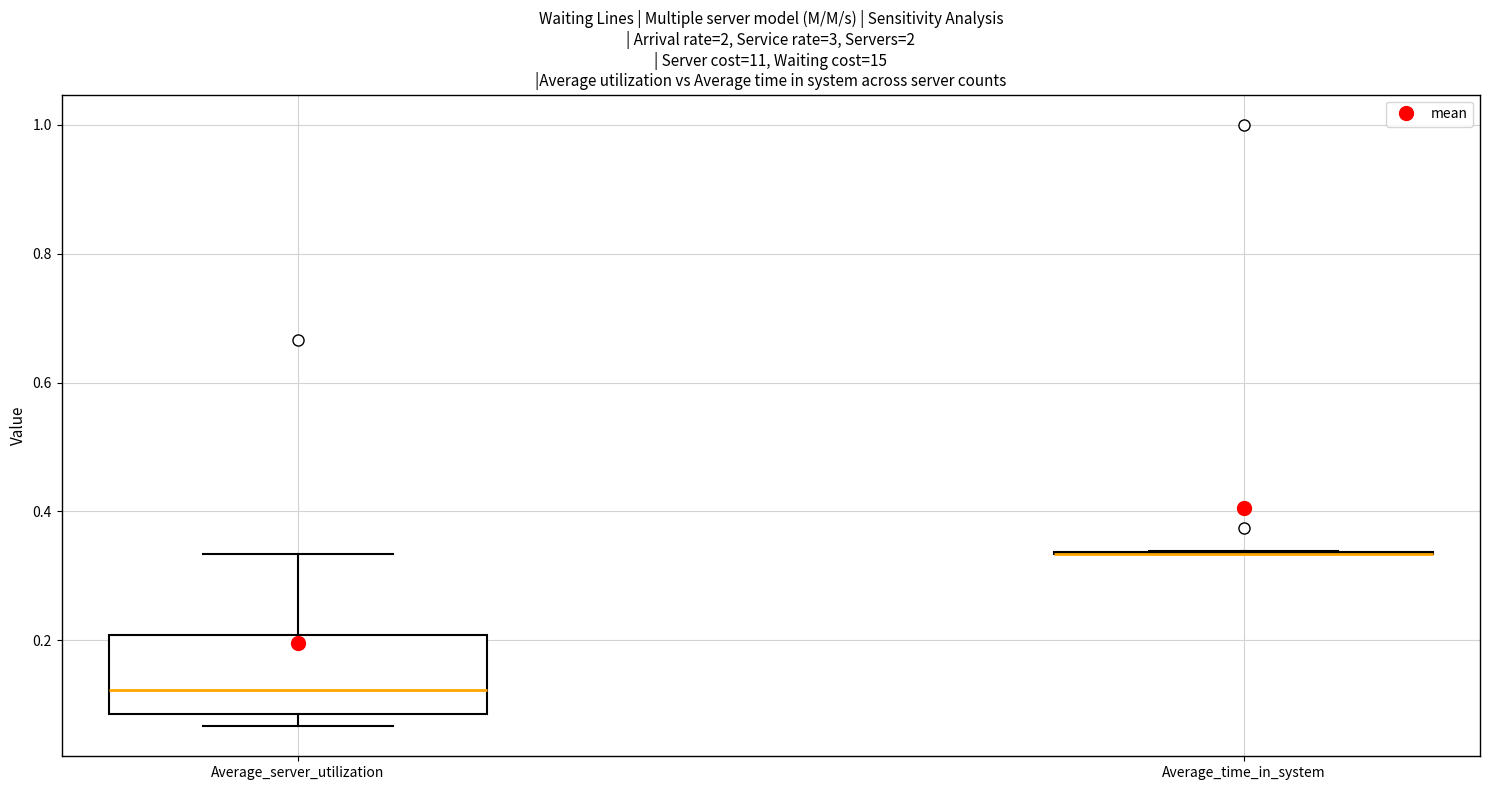

Comparing the boxes themselves (not the whiskers), which one is the tallest?

Average_server_utilization